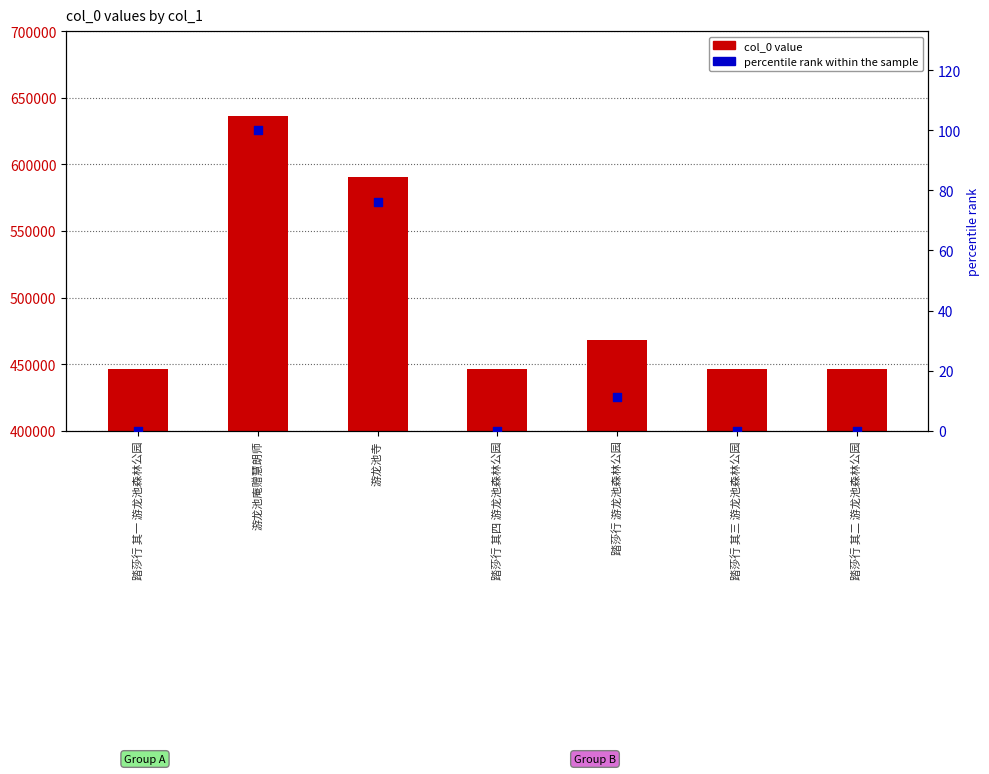

Which series contains the highest Y value?

col_0